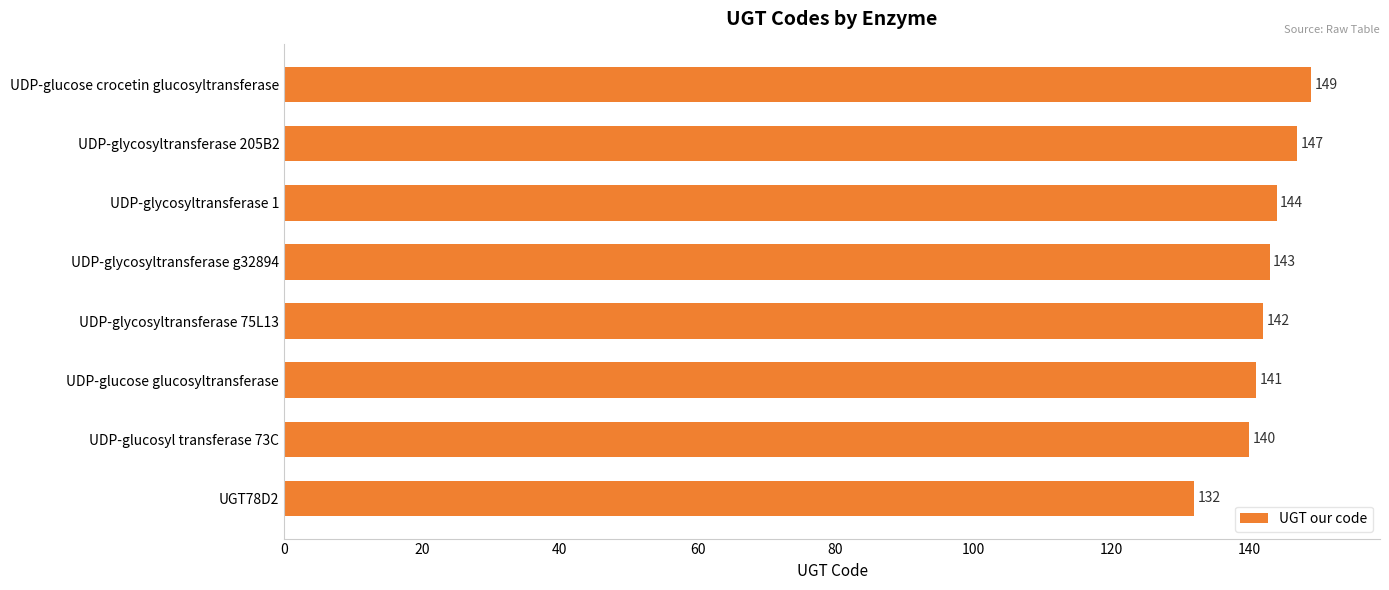

How many bars are there in total?

8